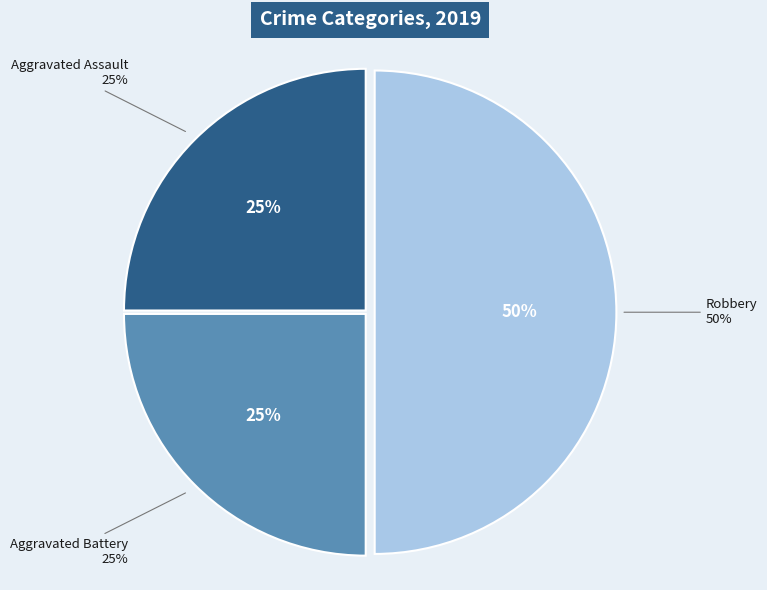

Is there any slice that represents more than half of the pie?

No